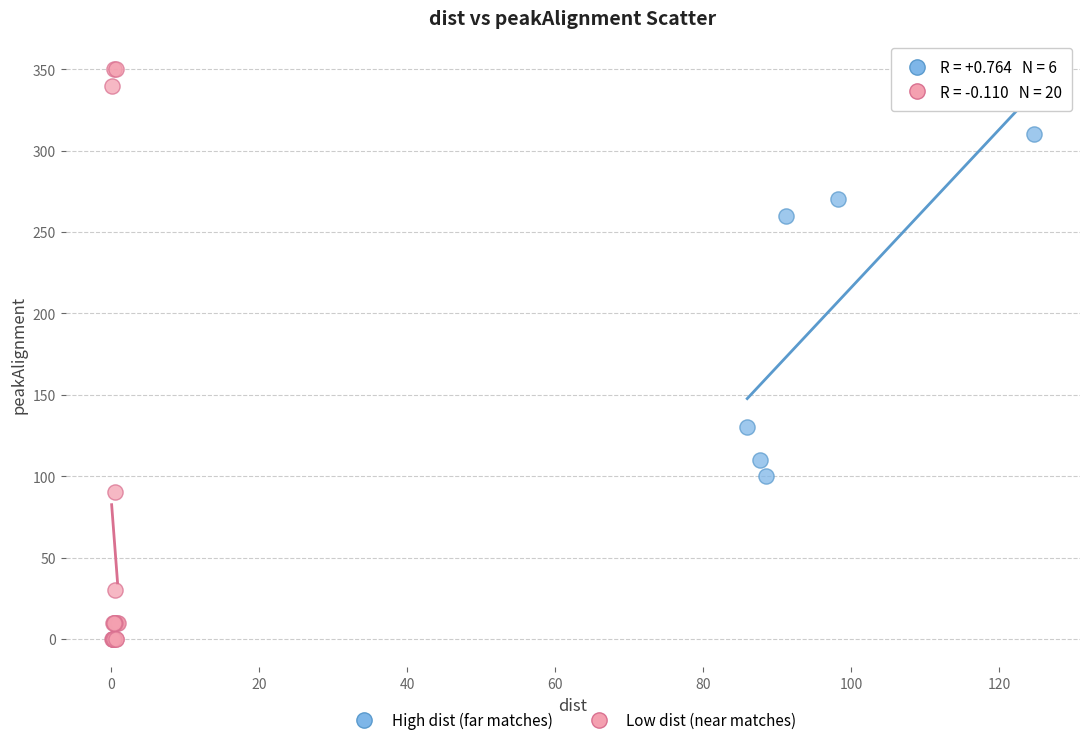

Which series has the largest Y range (max minus min)?

Low dist (near matches)